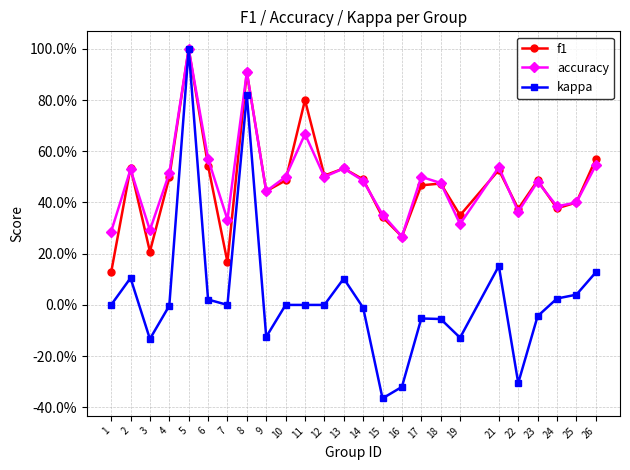

Which series has the widest spread of values?

kappa